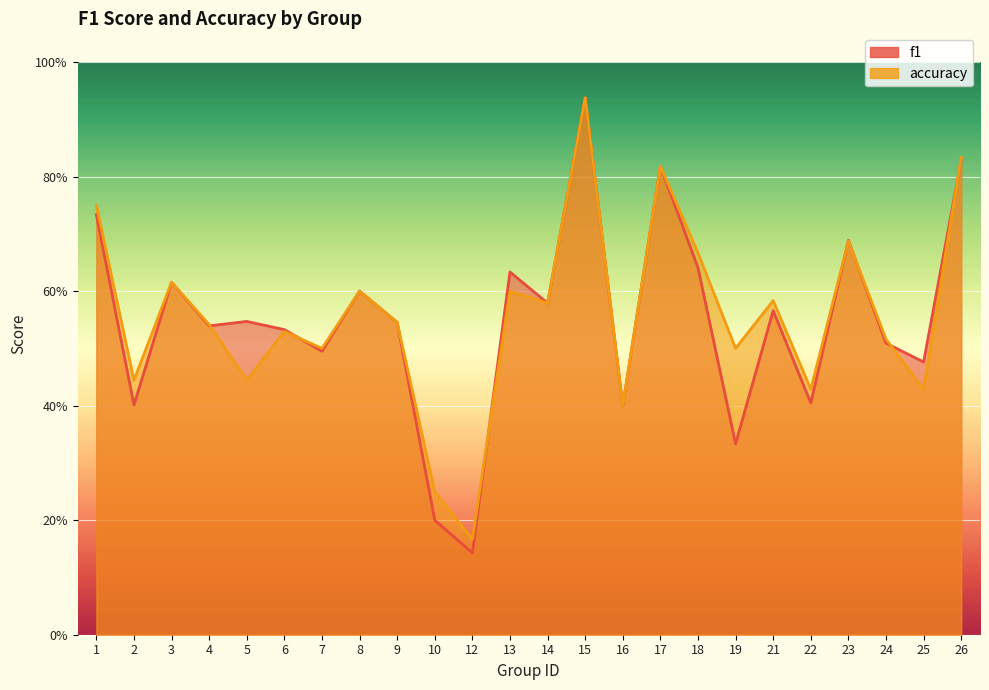

Where do f1 and accuracy first cross each other?

4 and 5